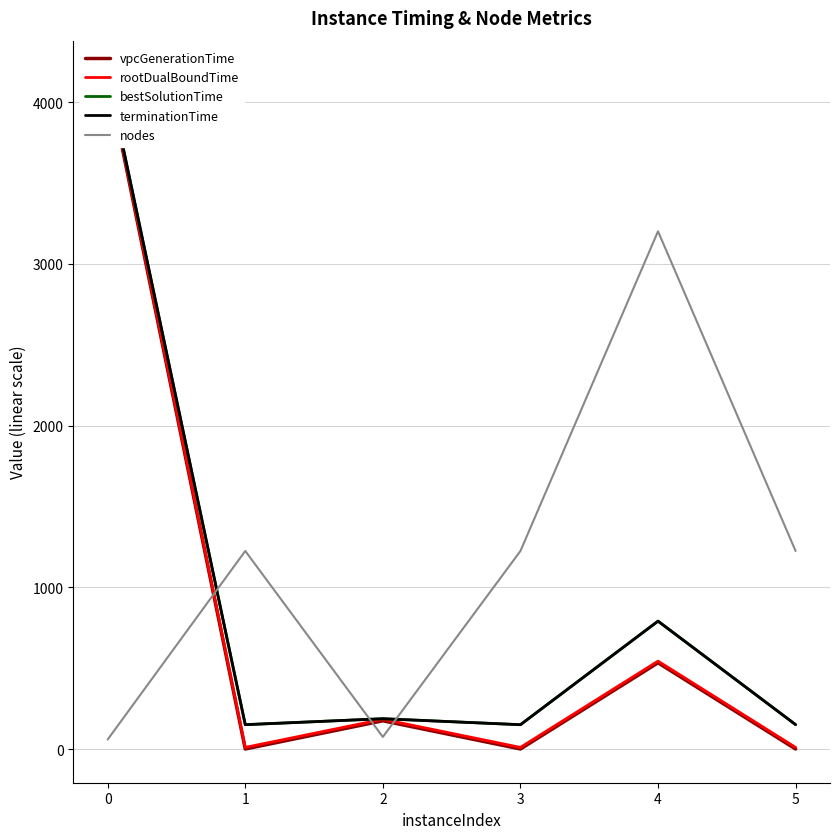

What is the total value across all series at 1?

1537.4